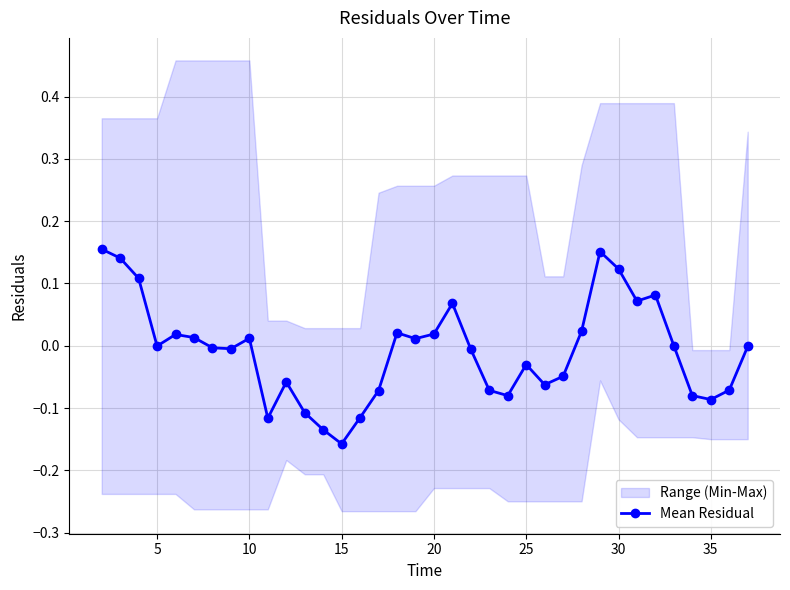

What is the sum of all values?

-0.3